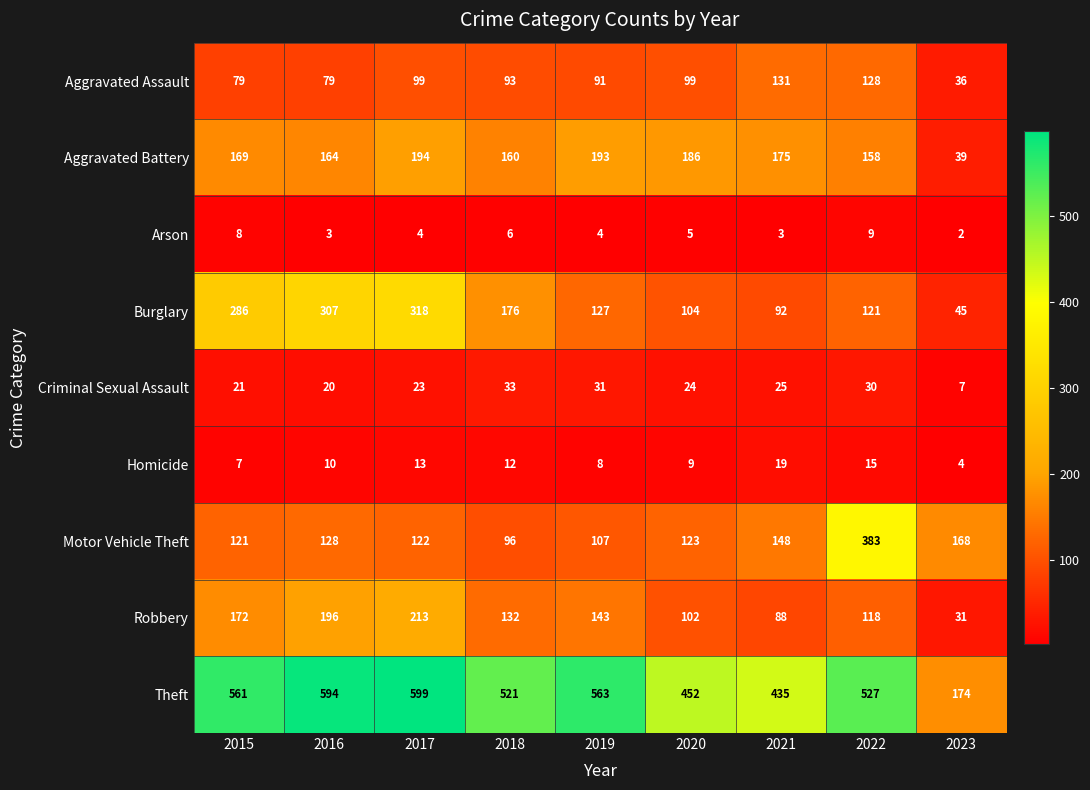

What is the difference between the Motor Vehicle Theft values at 2022 and 2018?

287